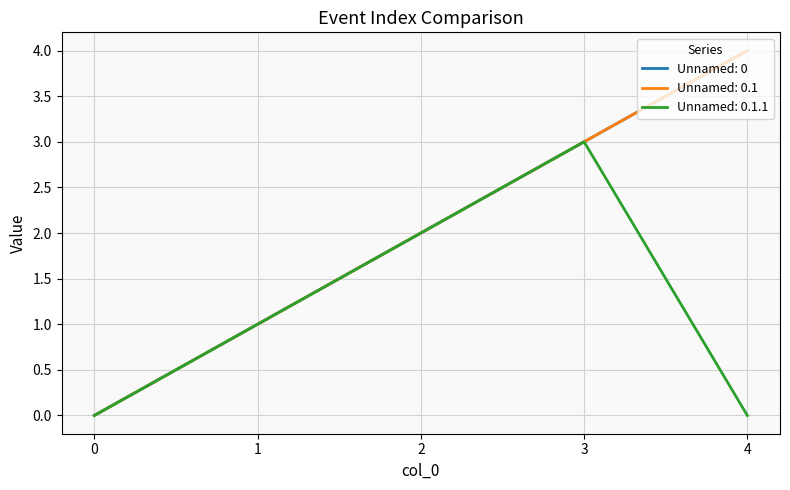

Does the chart have visible grid lines?

Yes